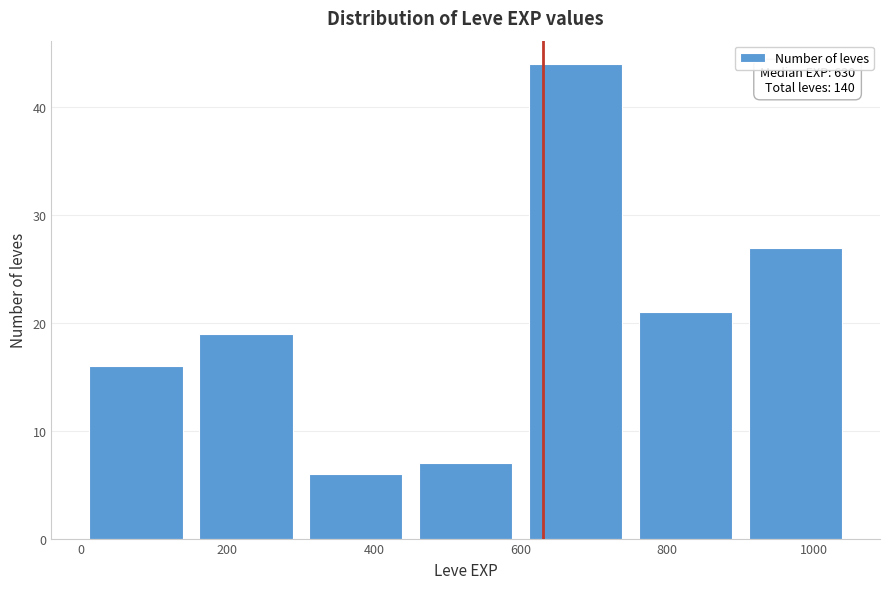

Which range on the x-axis has the tallest bar?

600 to 750